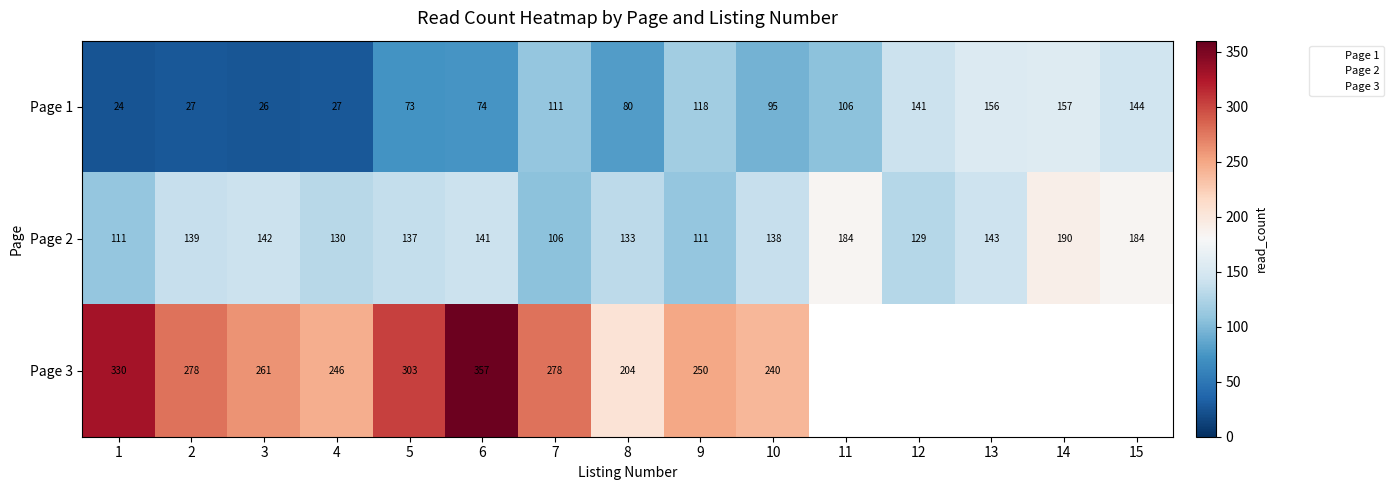

At which label is Page 2 closest to 148?

13